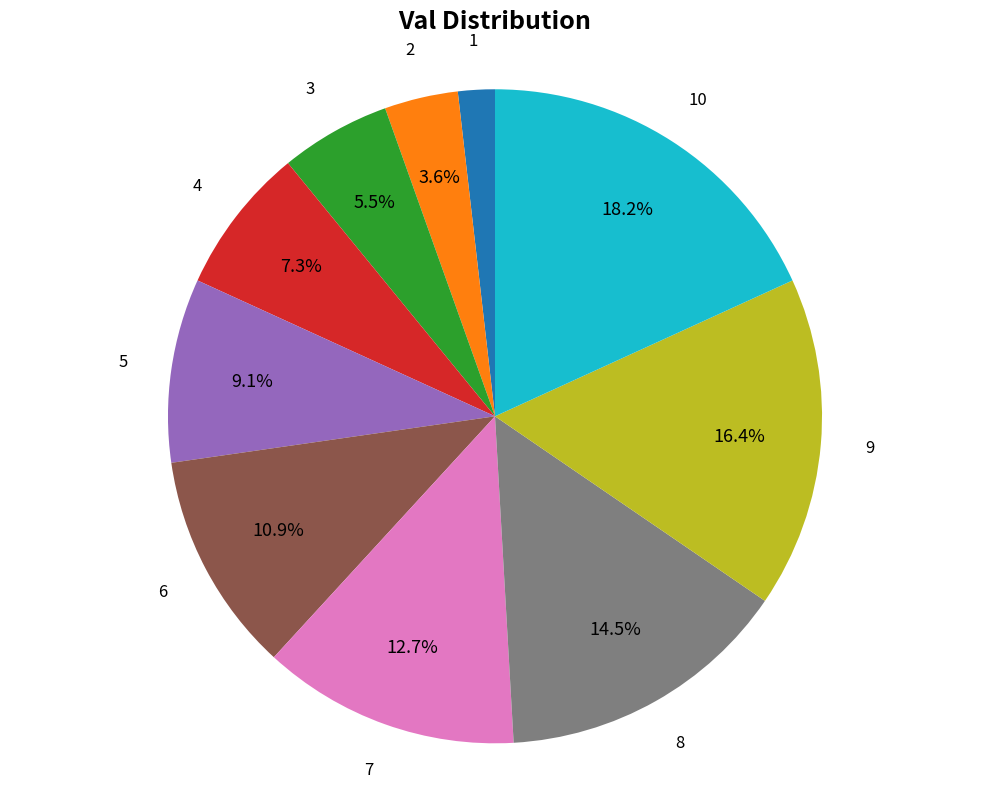

What is the largest slice in the pie chart?

10